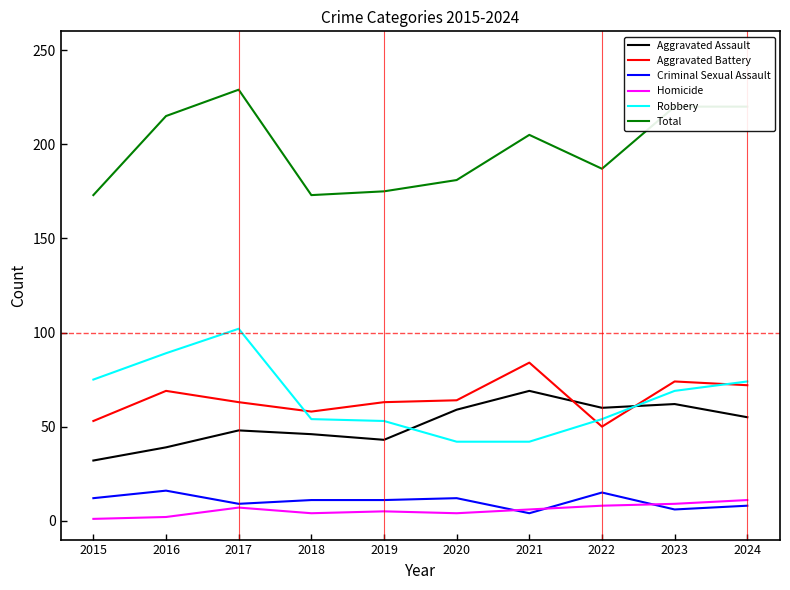

How many distinct data groups are displayed?

6